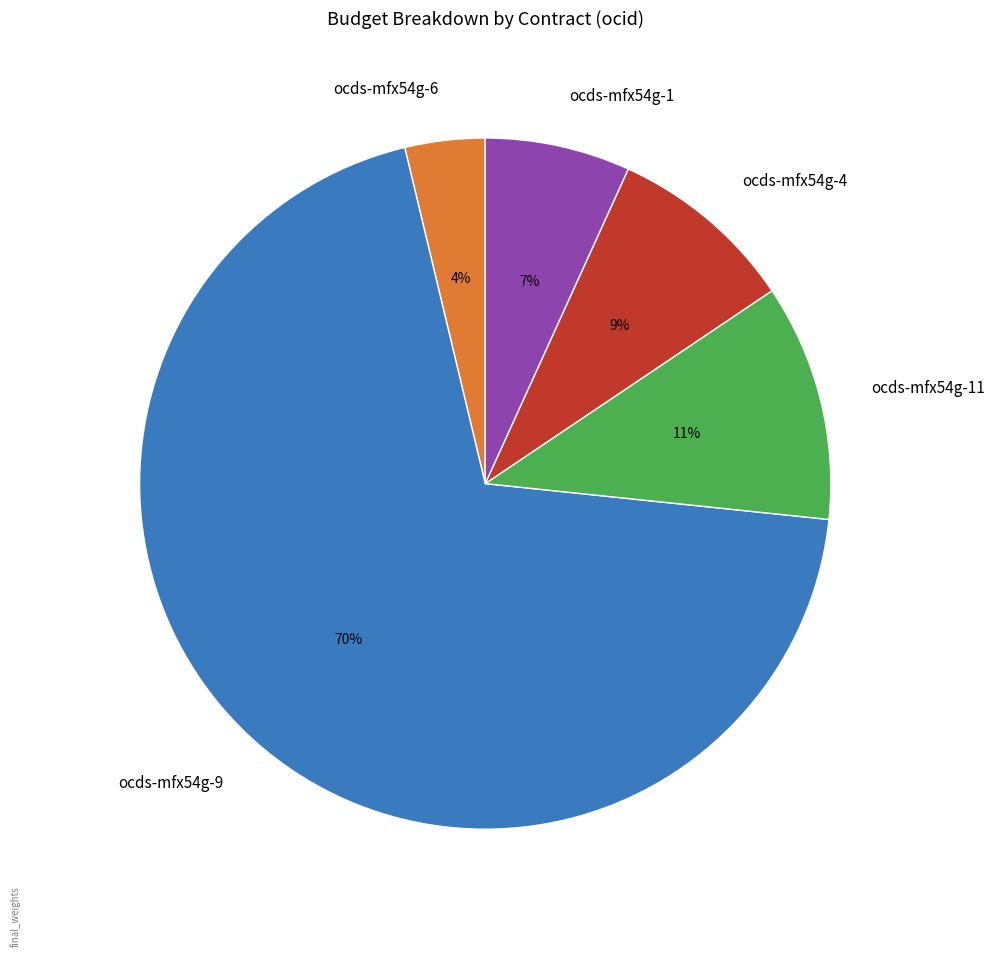

How many slices are in this pie chart?

5